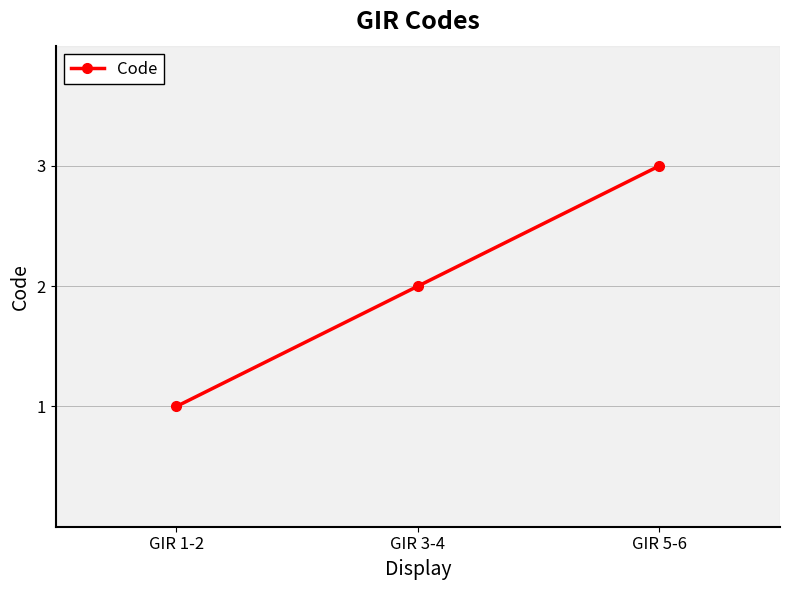

What is the average value?

2